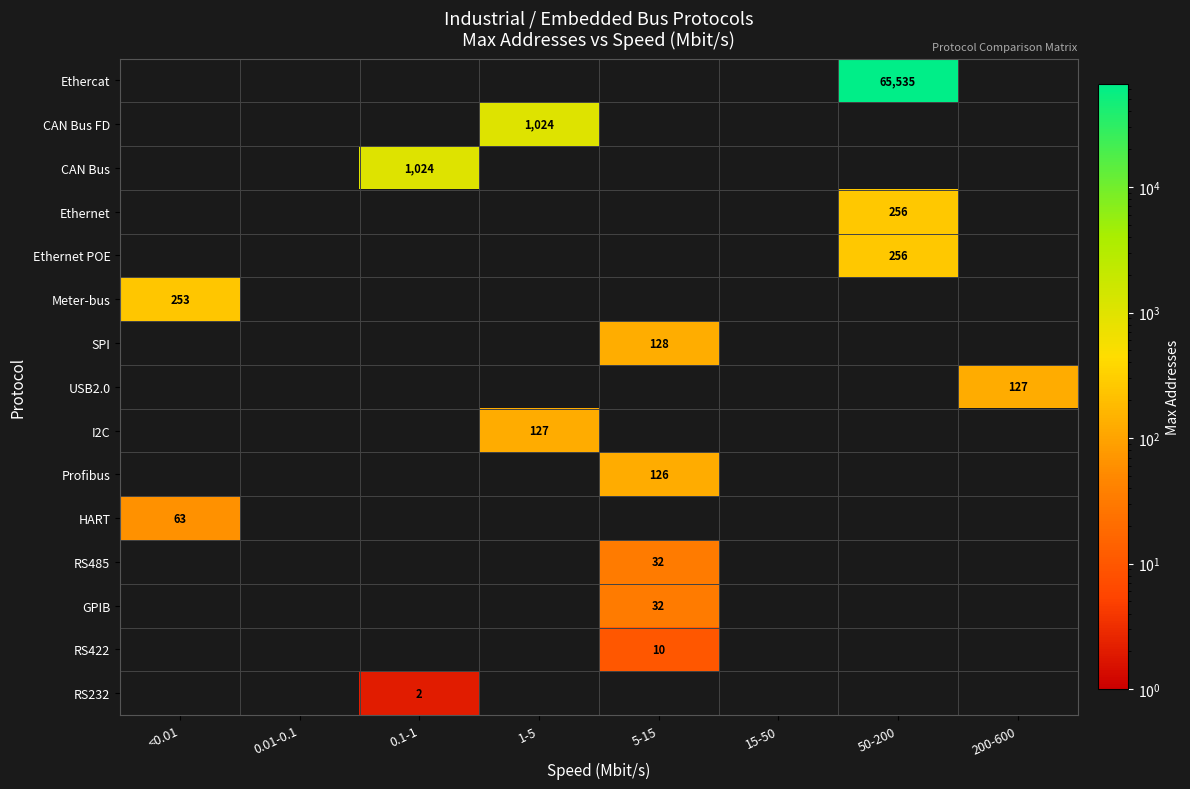

The USB2.0 series shows 127 at 200-600. True or false?

True